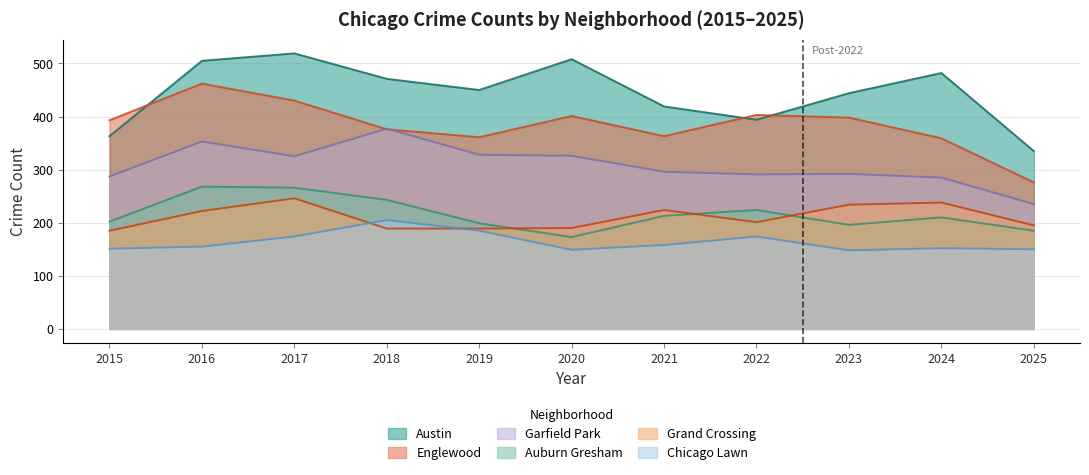

Between 2024 and 2023, which is larger?

2024